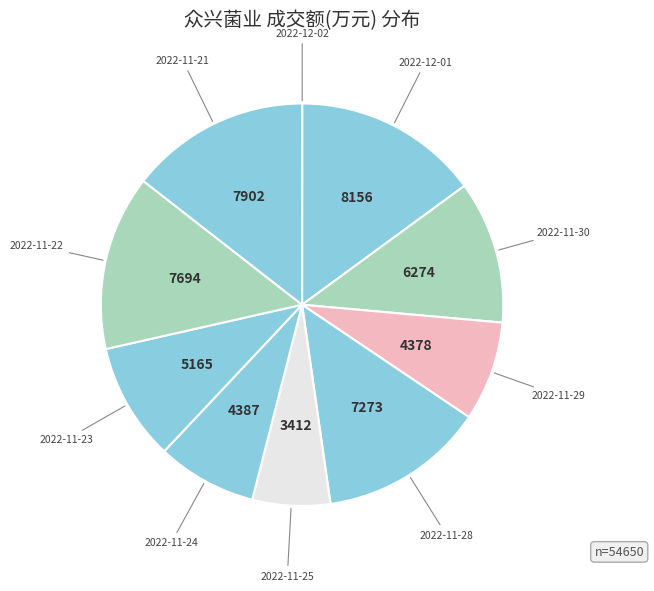

What is the ratio of the value at 2022-11-28 to the value at 2022-12-01?

0.9